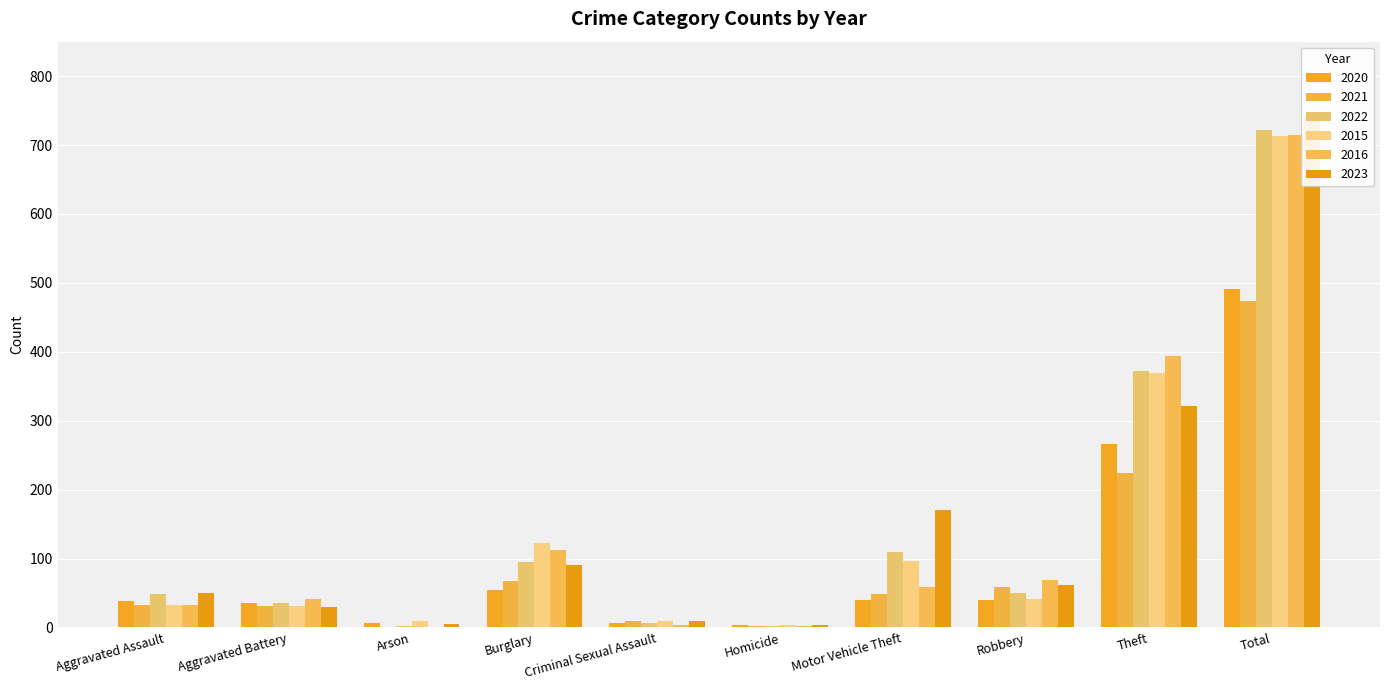

Reading left to right, list all the values displayed in this chart.

2020: 39	35	6	55	6	4	40	40	266	491
2021: 32	31	0	67	10	2	49	59	224	474
2022: 48	36	2	95	7	2	110	50	372	722
2015: 32	31	9	123	9	3	96	41	369	713
2016: 32	41	1	113	3	2	59	69	394	714
2023: 50	30	5	91	9	3	171	61	321	741